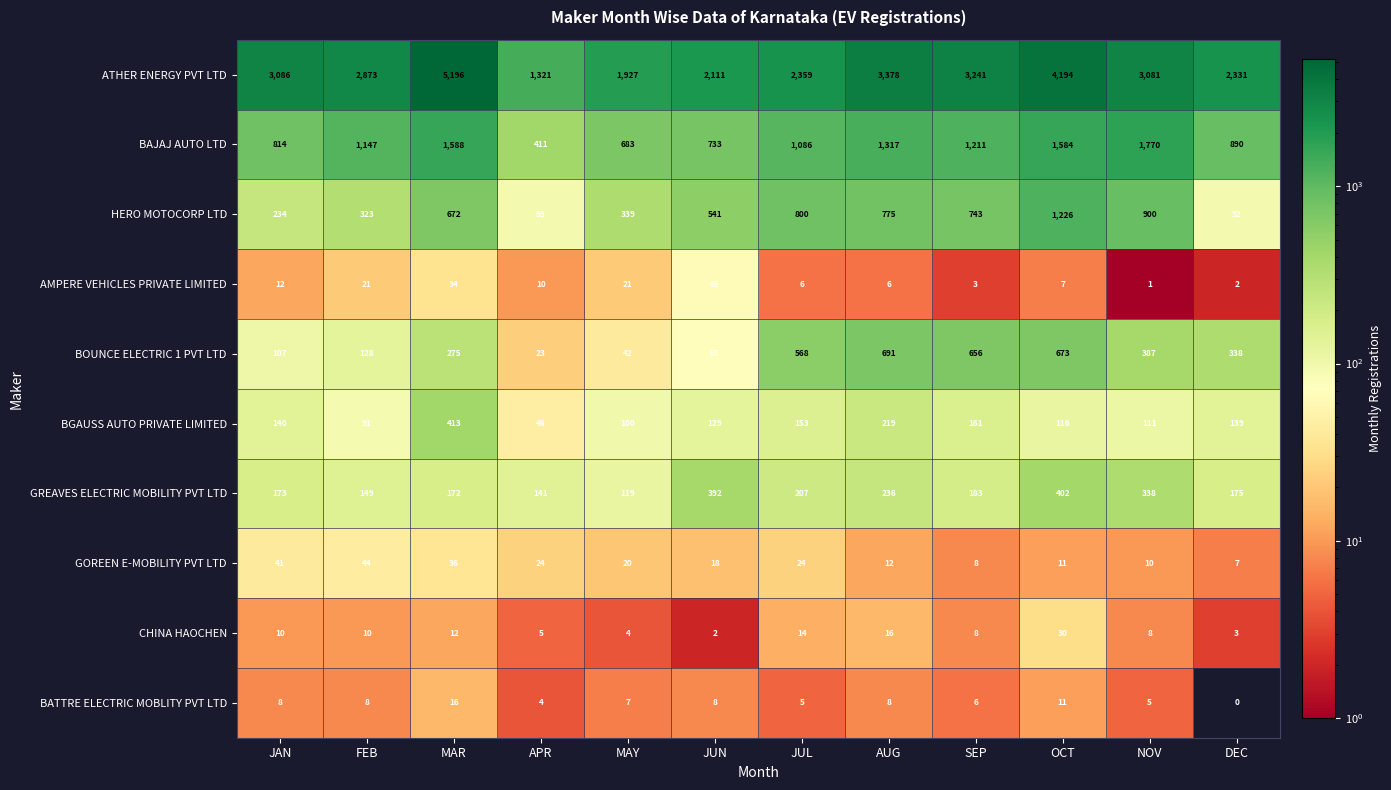

Where is BAJAJ AUTO LTD nearest to the value 1090?

JUL